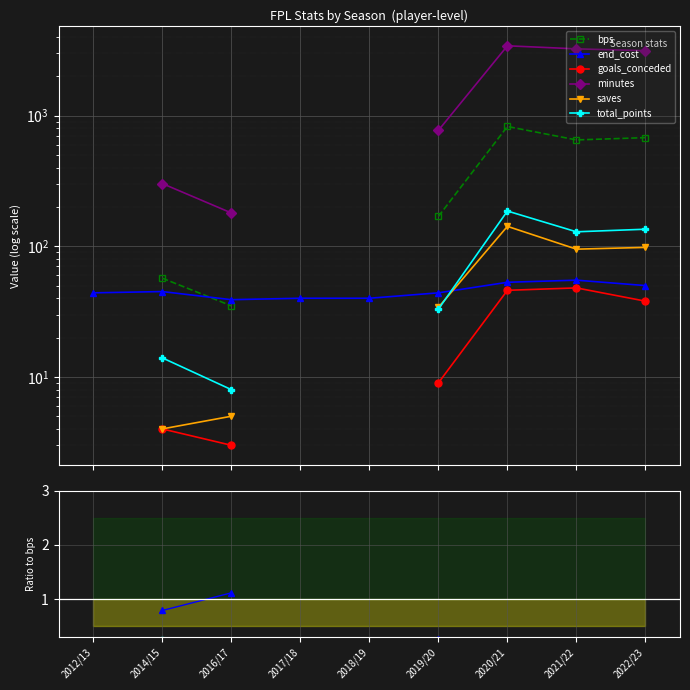

In total_points, how many points are lower than both neighbors (excluding endpoints)?

1